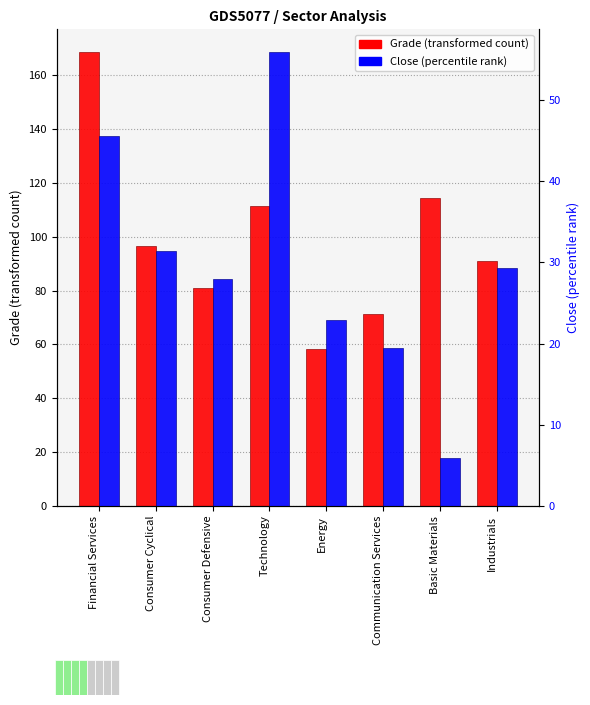

How many bars are there in total?

16